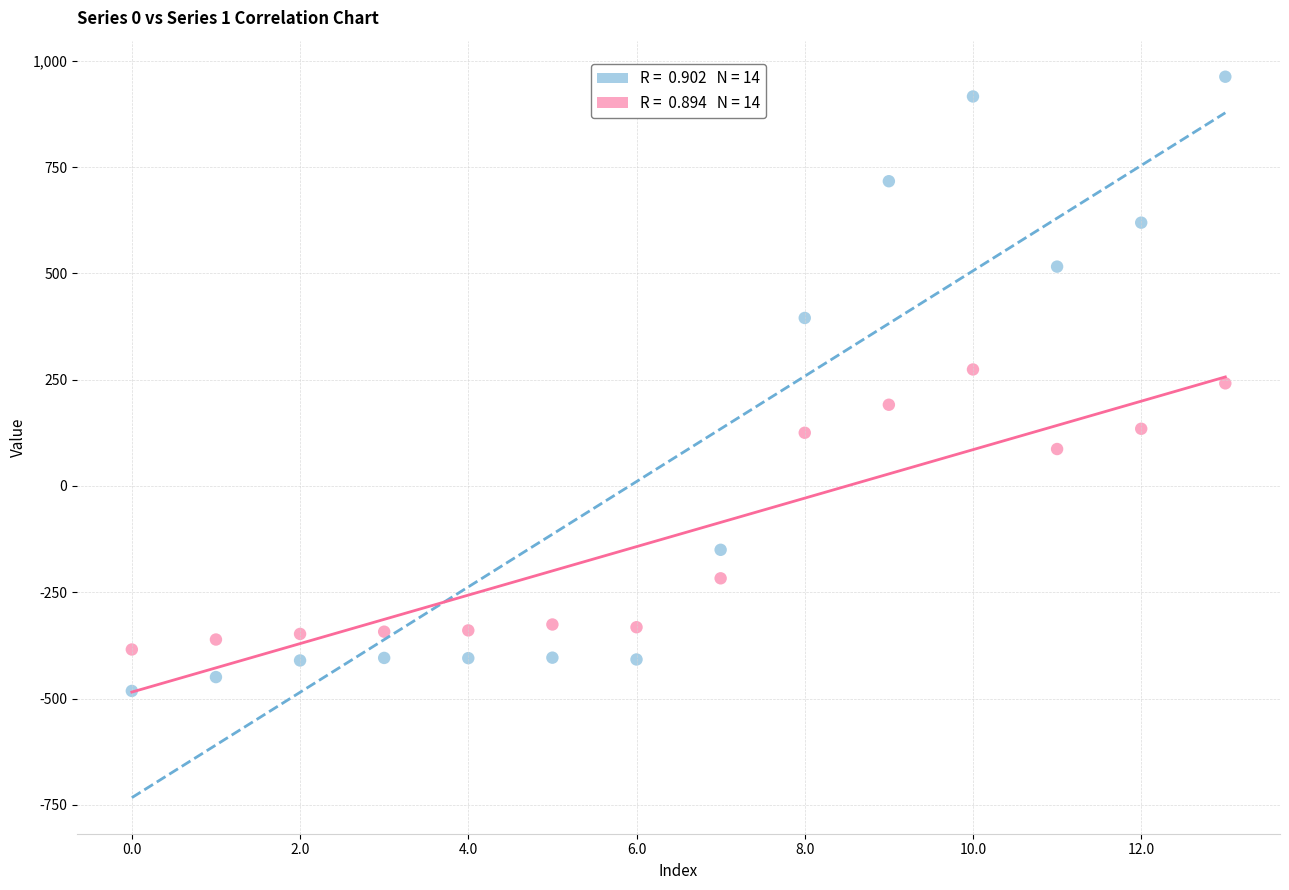

Across all data points, what is the range of Y values (max minus min)?

1444.7